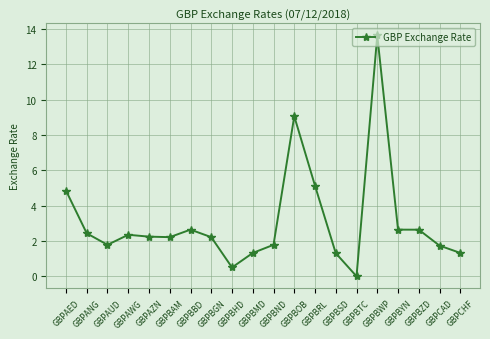

What is the value of the 12th point from the left?

9.1